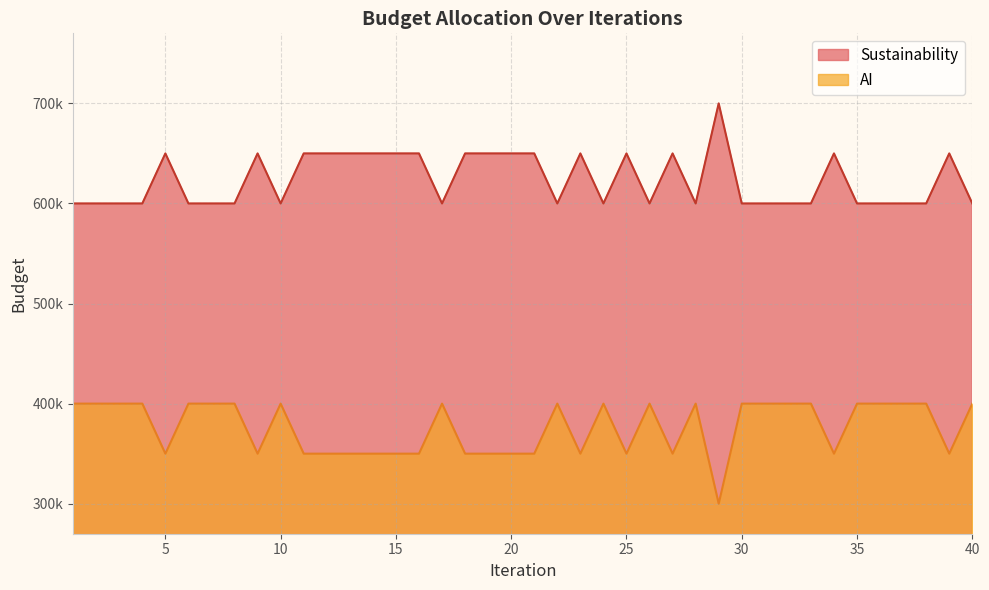

Which has a higher value, 28 or 31?

28